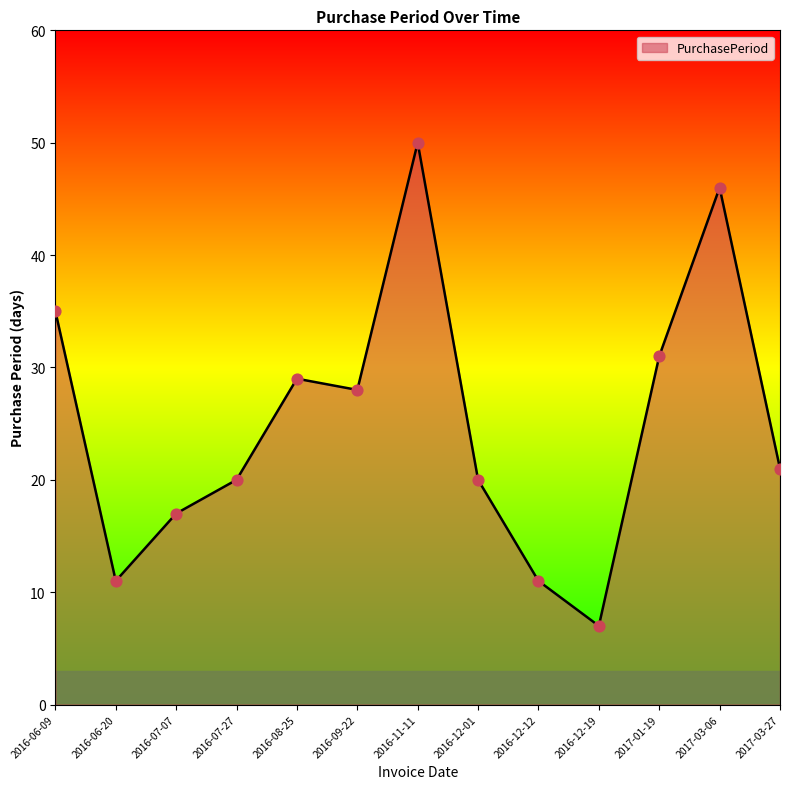

Approximately how many times larger is the value at 2016-12-19 compared to 2016-08-25?

0.2